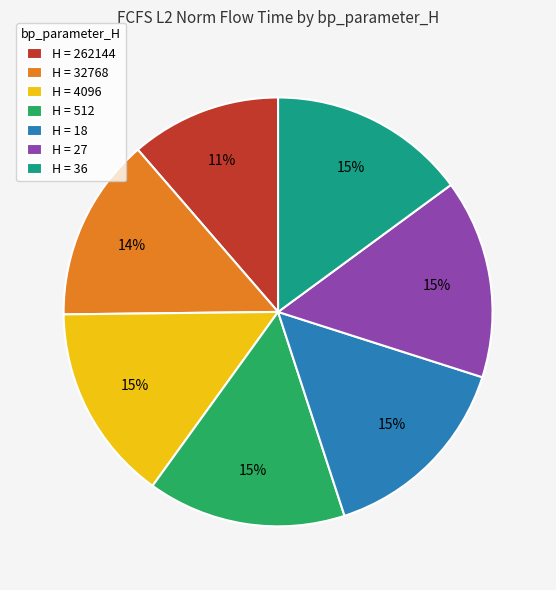

Does any single category account for the majority?

No